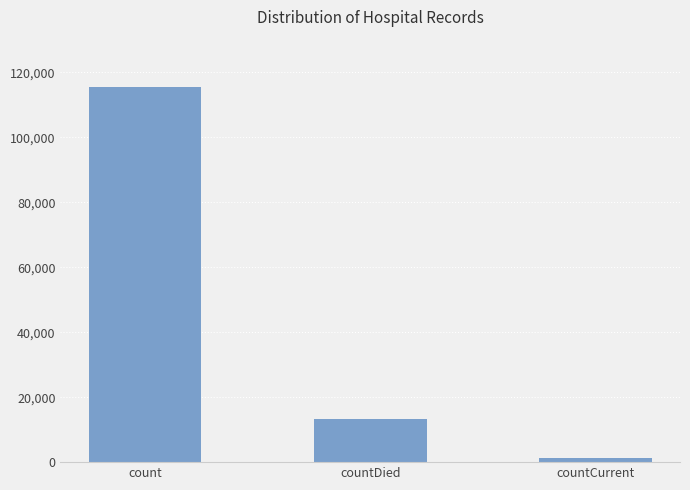

Reading left to right, list all the values displayed in this chart.

count=115379	countDied=13343	countCurrent=1383